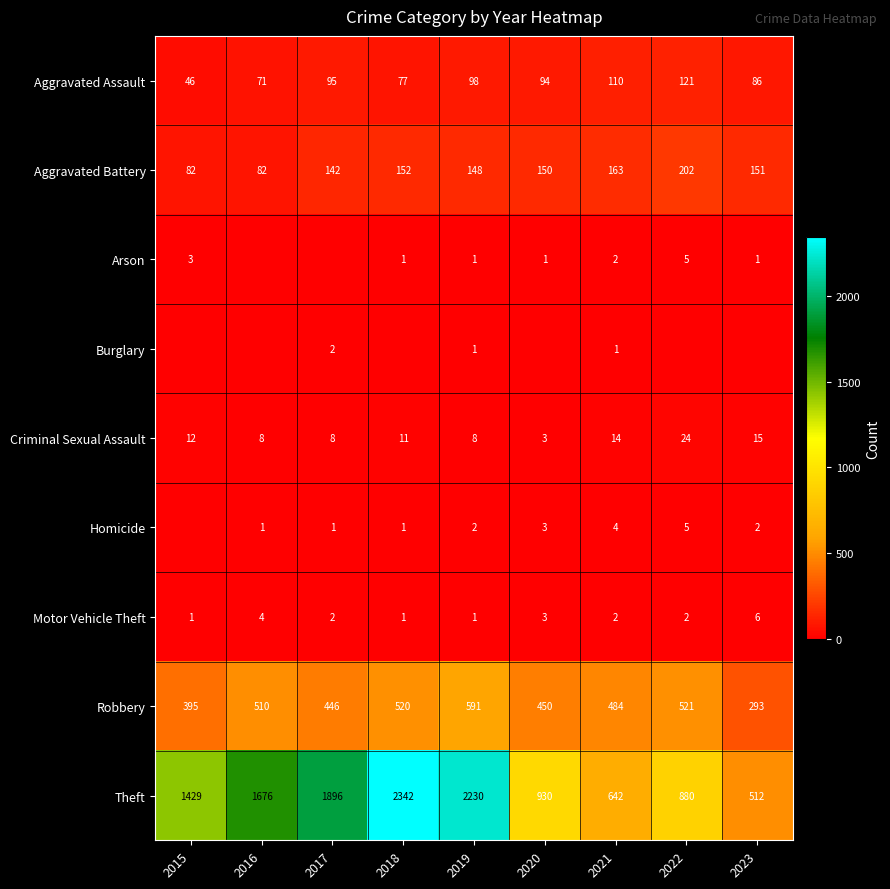

At how many categories does at least one series exceed 1809?

3